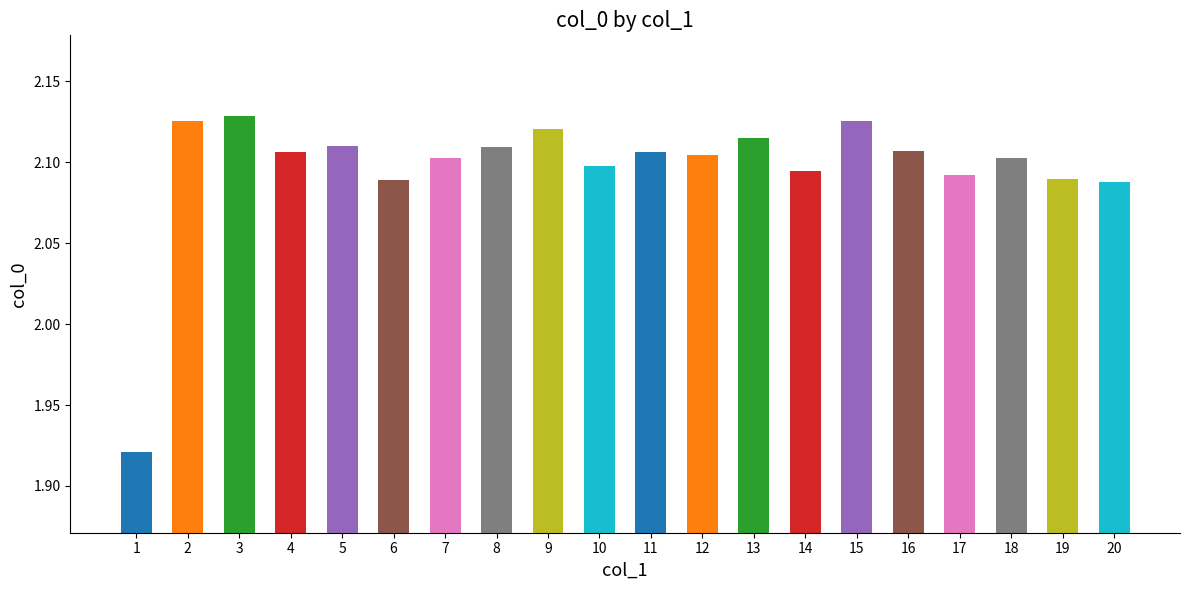

What is the difference between the maximum and minimum values?

0.2